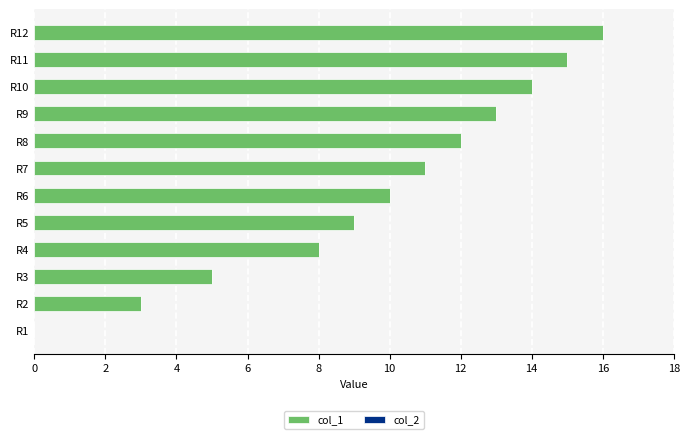

What is the change in value from R4 to R10?

+6